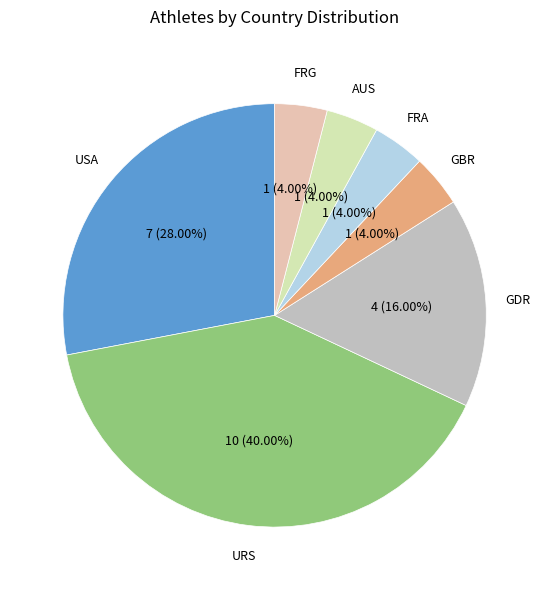

Does any single category account for the majority?

No